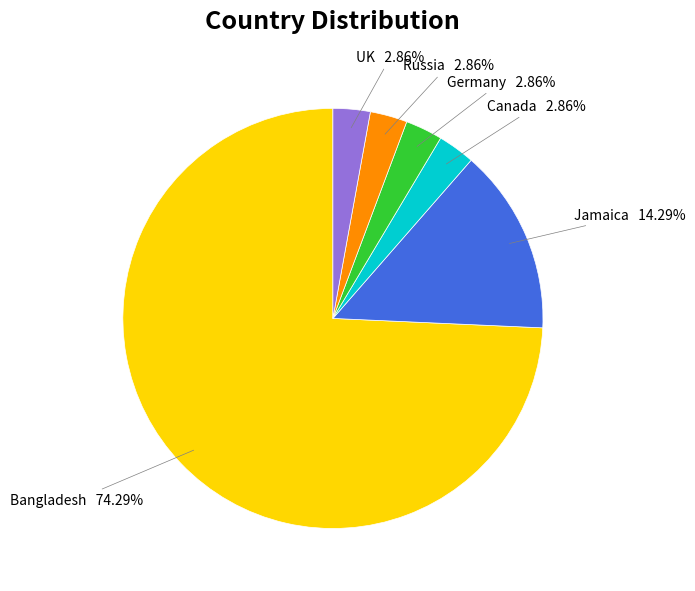

Is there a majority slice in this chart?

Yes